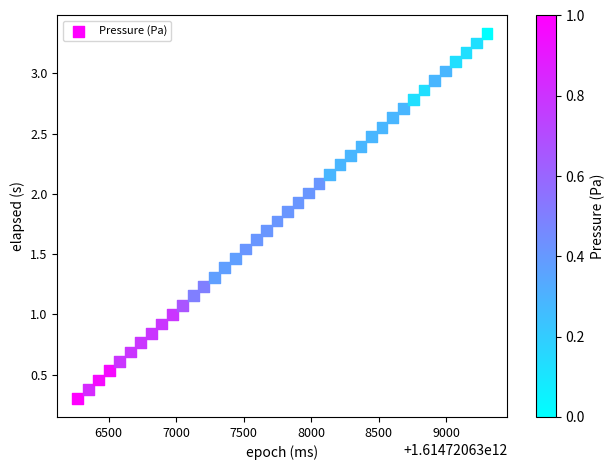

What is the range of X values (max minus min)?

3029.0